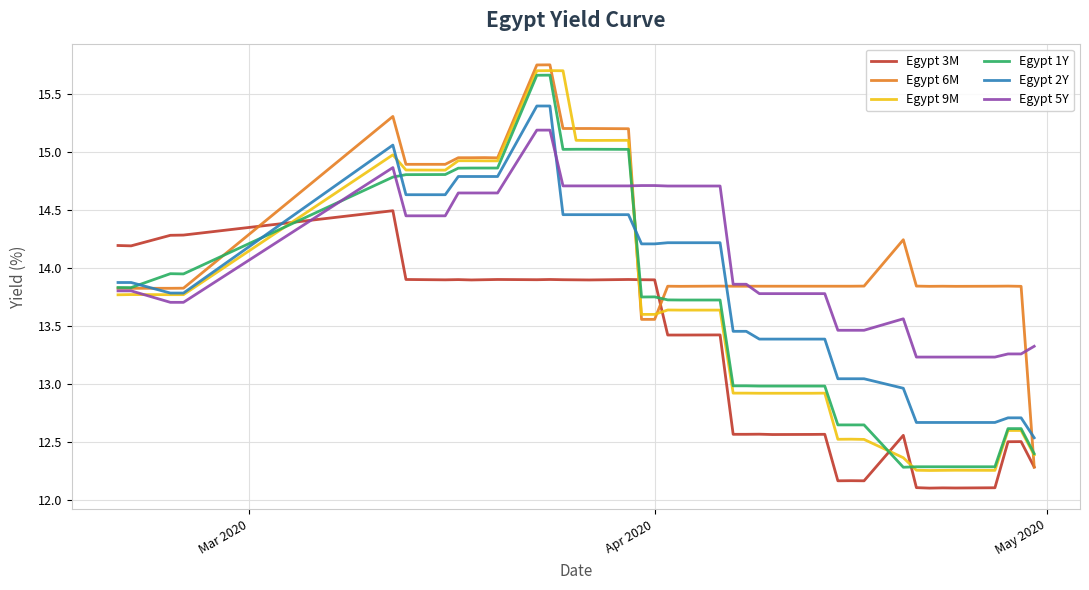

How many times do Egypt 9M and Egypt 3M cross each other?

5